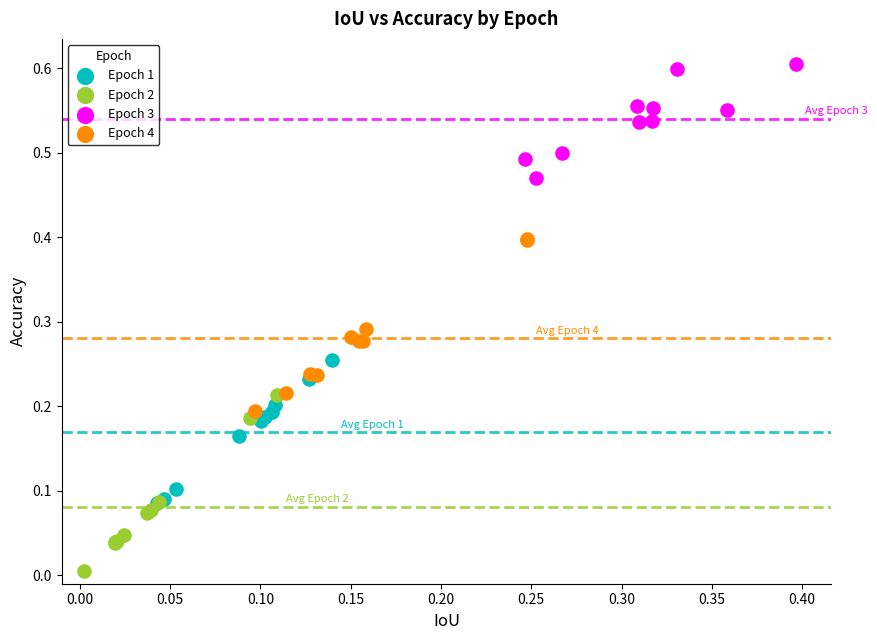

Which series contains the highest Y value?

Epoch 3